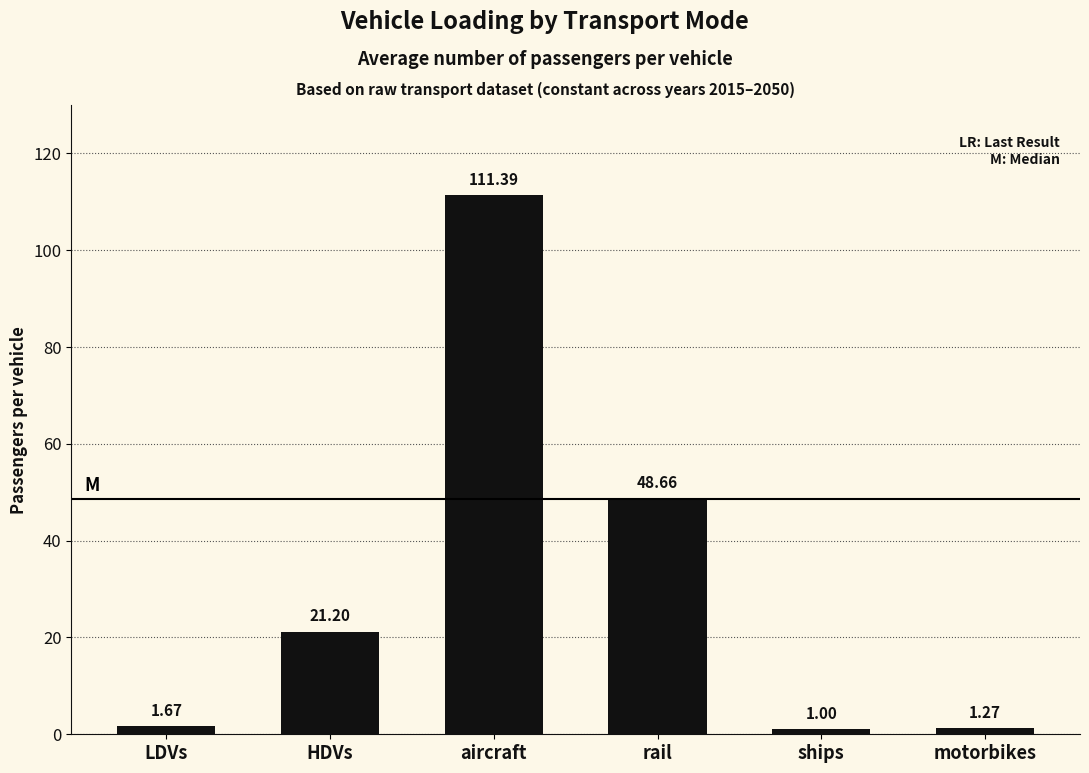

What is the label of the 3rd bar from the right?

rail